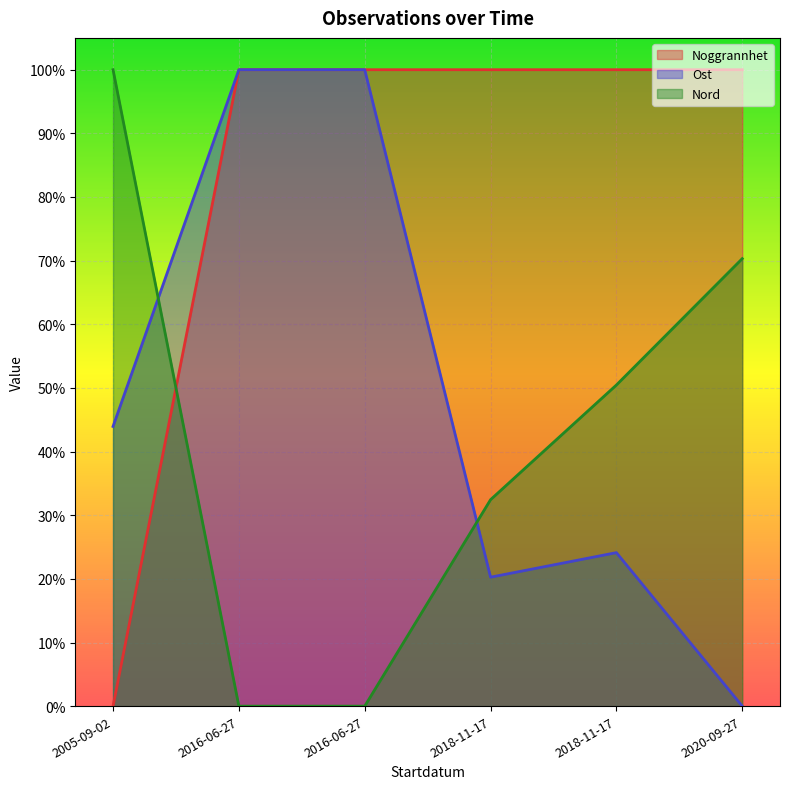

What is the difference between the highest and lowest values at 2005-09-02?

1.0